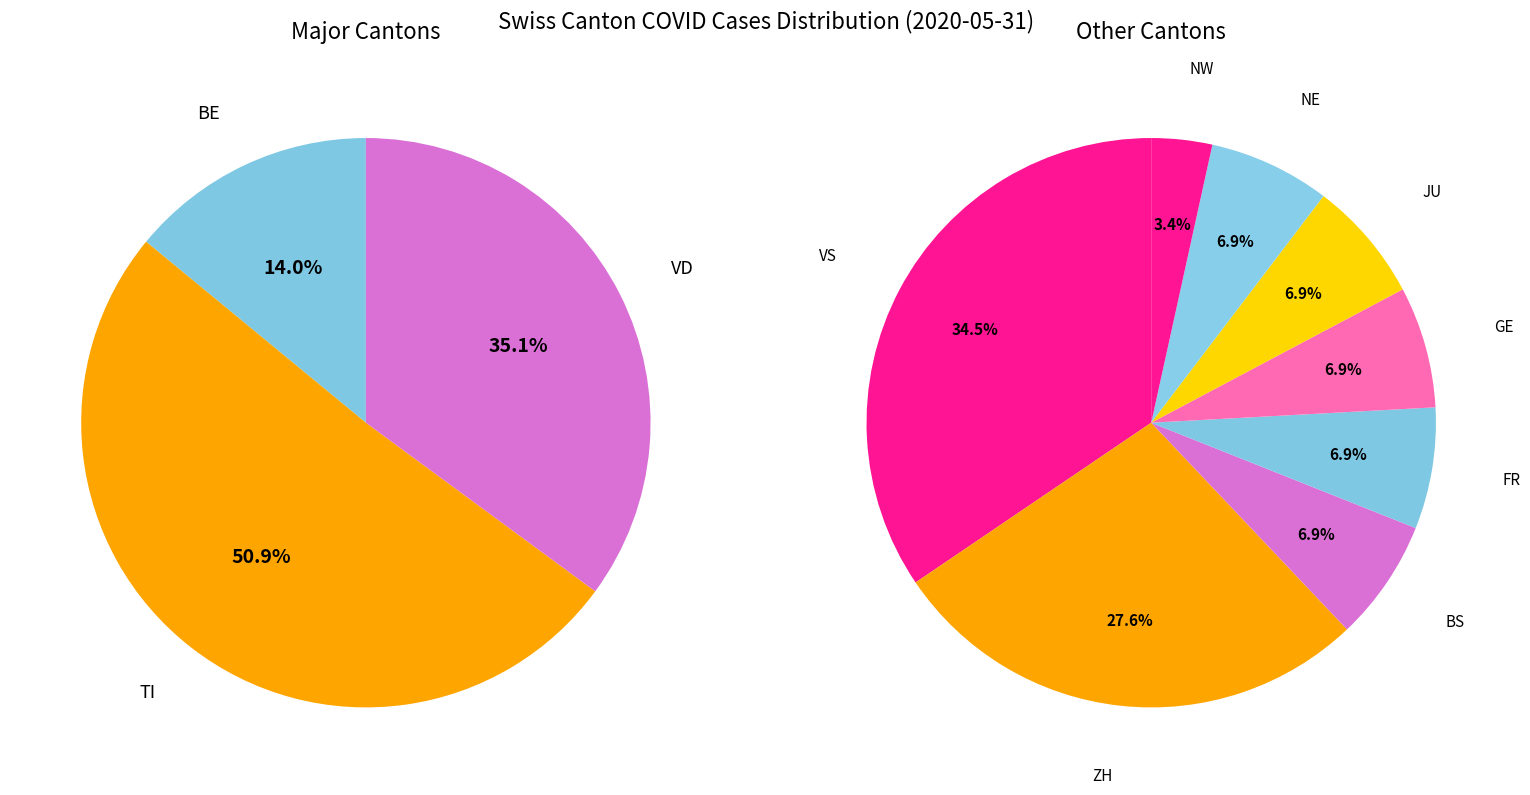

Which category has the smallest portion of the pie?

NW